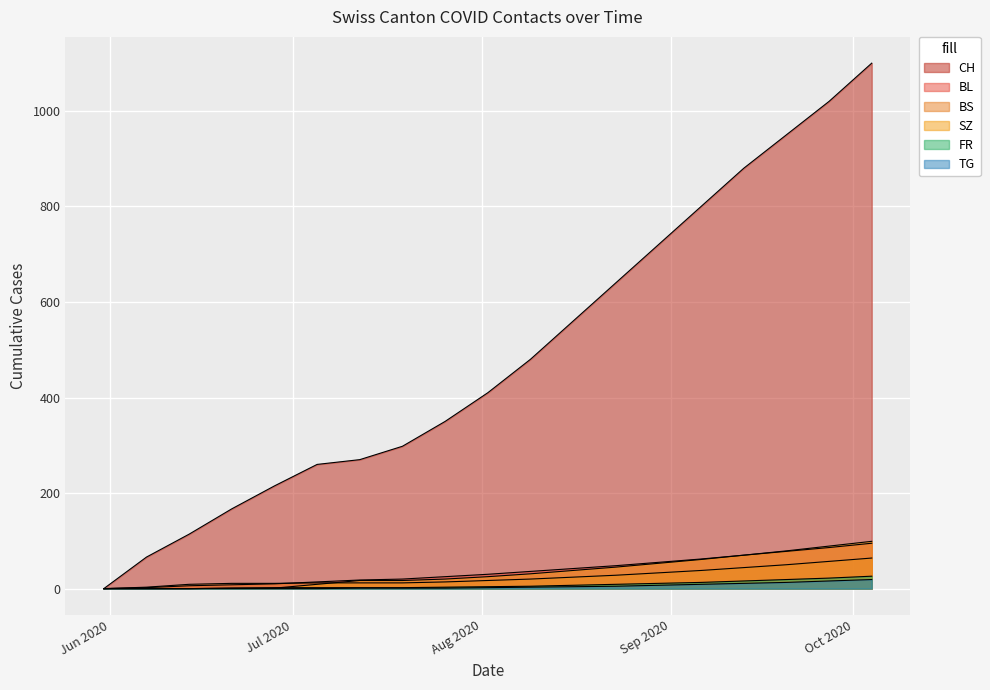

Which label corresponds to the smallest value in the chart?

2020-05-31